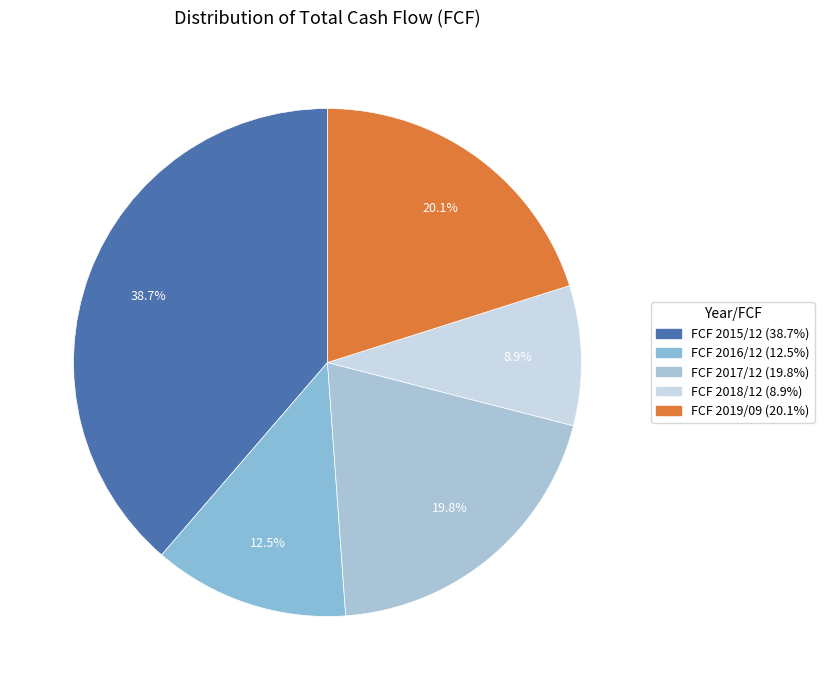

What percentage is the FCF 2019/09 slice, to the nearest percent?

20%